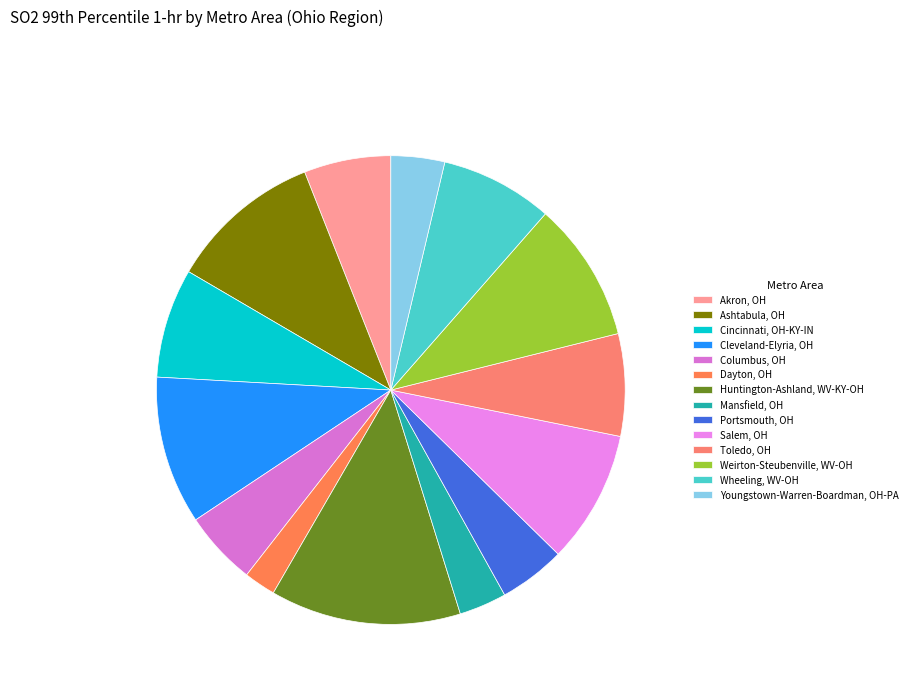

How many segments does this pie chart have?

14